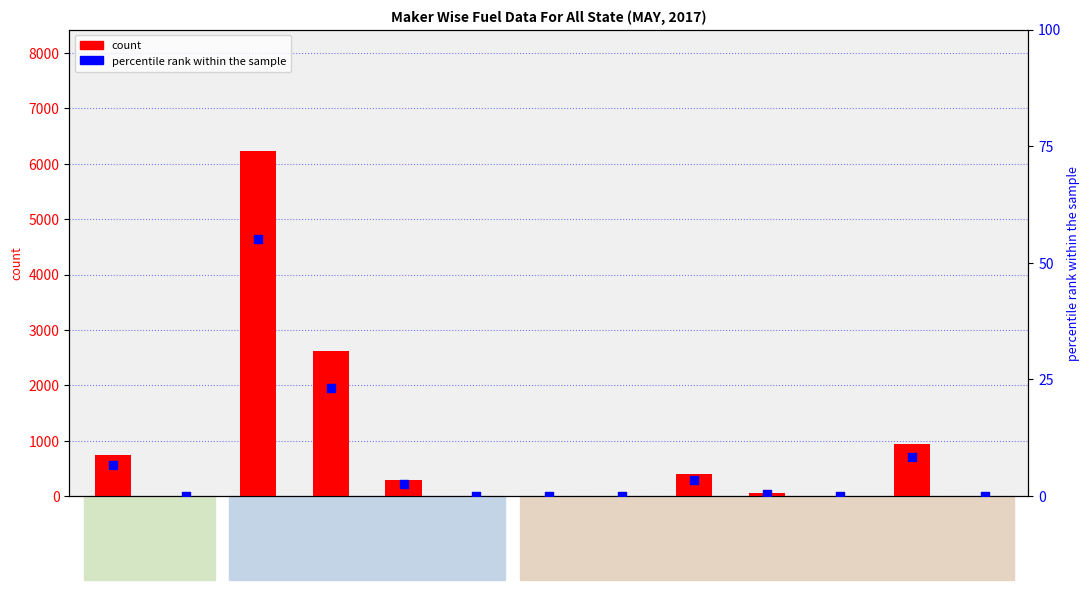

At which category is the sum across all series the highest?

HERO
MOTOCORP